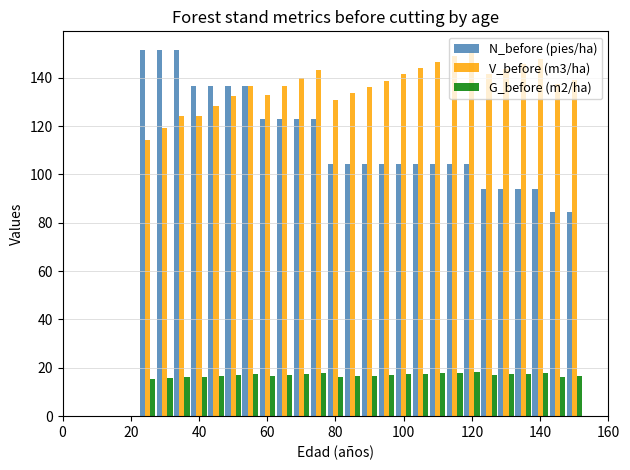

What is the minimum value for G_before (m2/ha)?

15.2